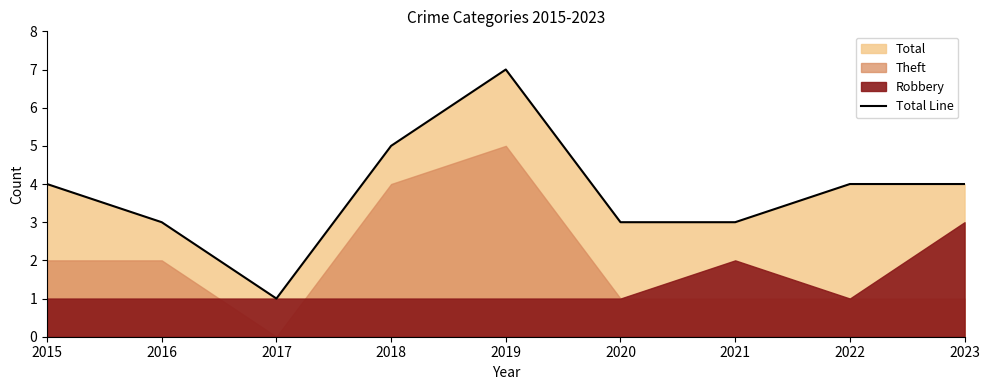

Reading left to right, transcribe all the data shown in this chart.

4	3	1	5	7	3	3	4	4